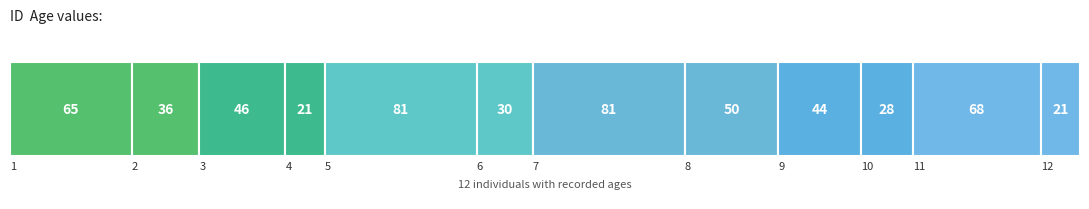

Where does the data first go above 46?

1